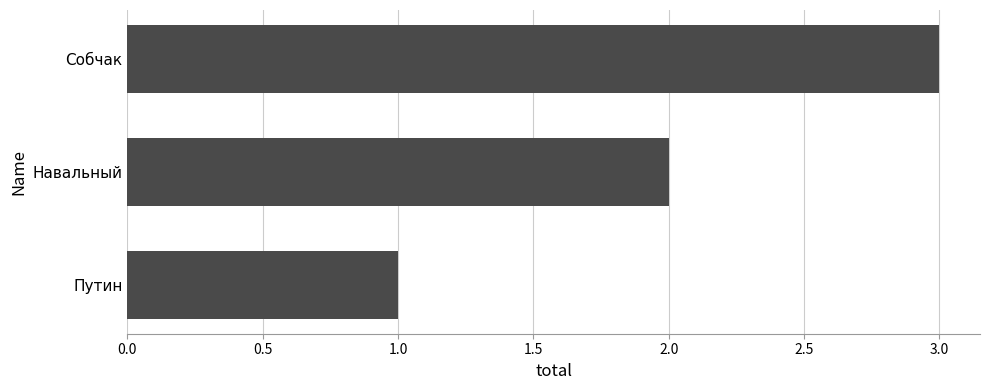

List the labels in order of value, smallest first.

Путин, Навальный, Собчак